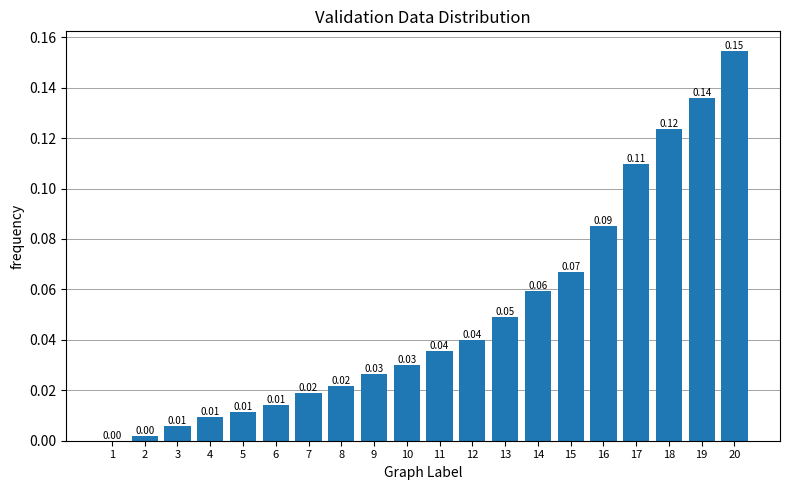

Between 20 and 9, which is larger?

20